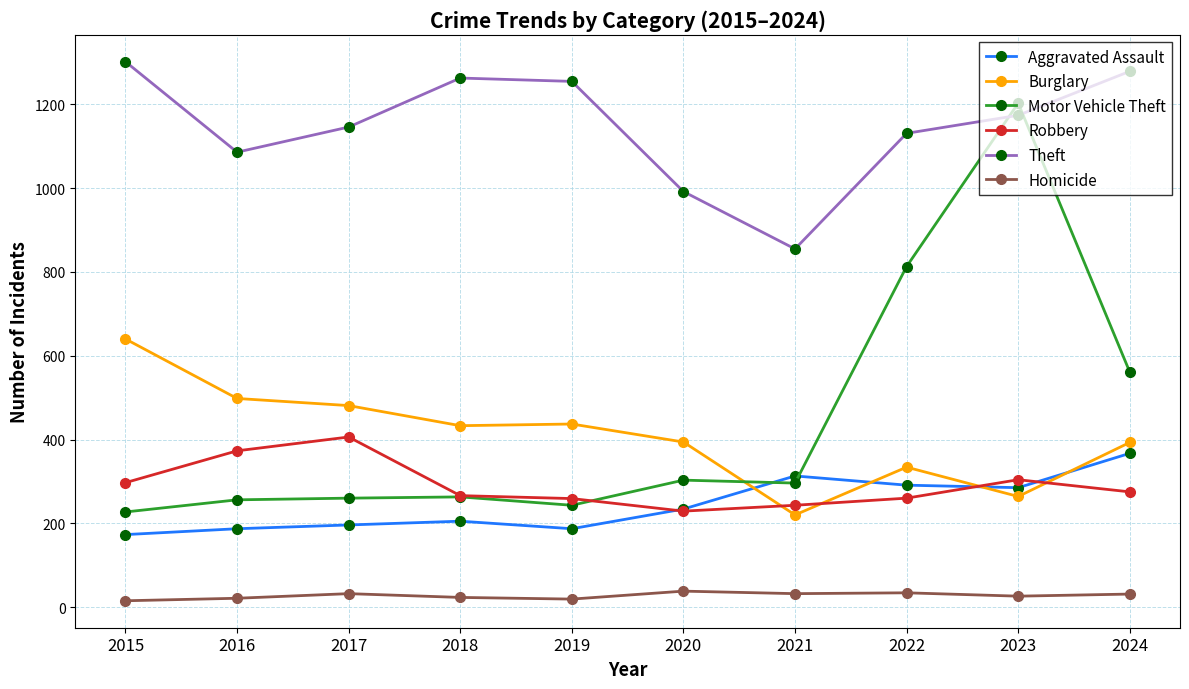

True or false: Burglary has a value of 174 at 2017.

False